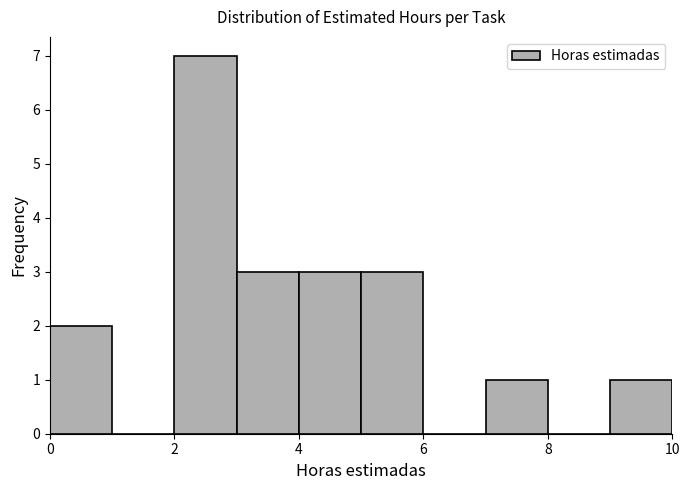

Reading left to right, transcribe this chart: for each bar, give the range it covers on the x-axis and its height. The values are not printed on the chart, so give them approximately, as read against the axis.

0 to 1: 2
1 to 2: 0
2 to 3: 7
3 to 4: 3
4 to 5: 3
5 to 6: 3
6 to 7: 0
7 to 8: 1
8 to 9: 0
9 to 10: 1